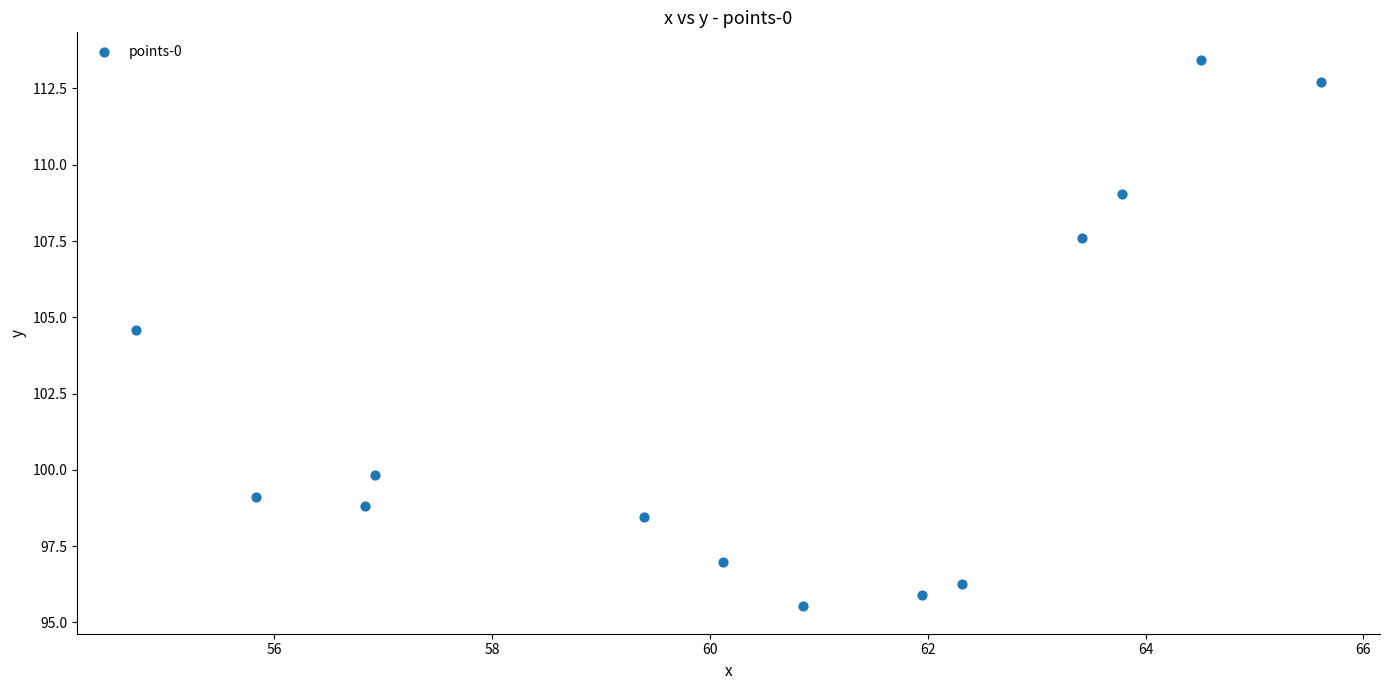

What Y value in the scatter plot is closest to 104?

104.6